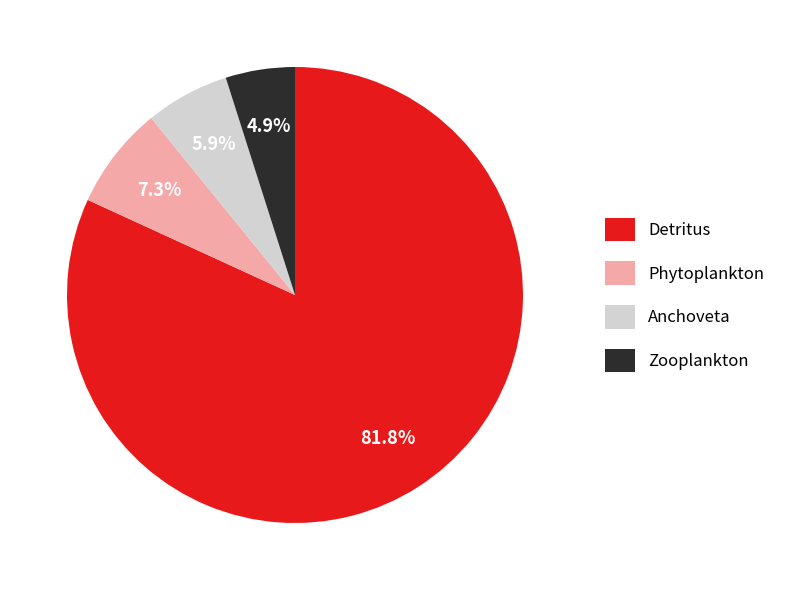

Count the number of slices in the pie.

4